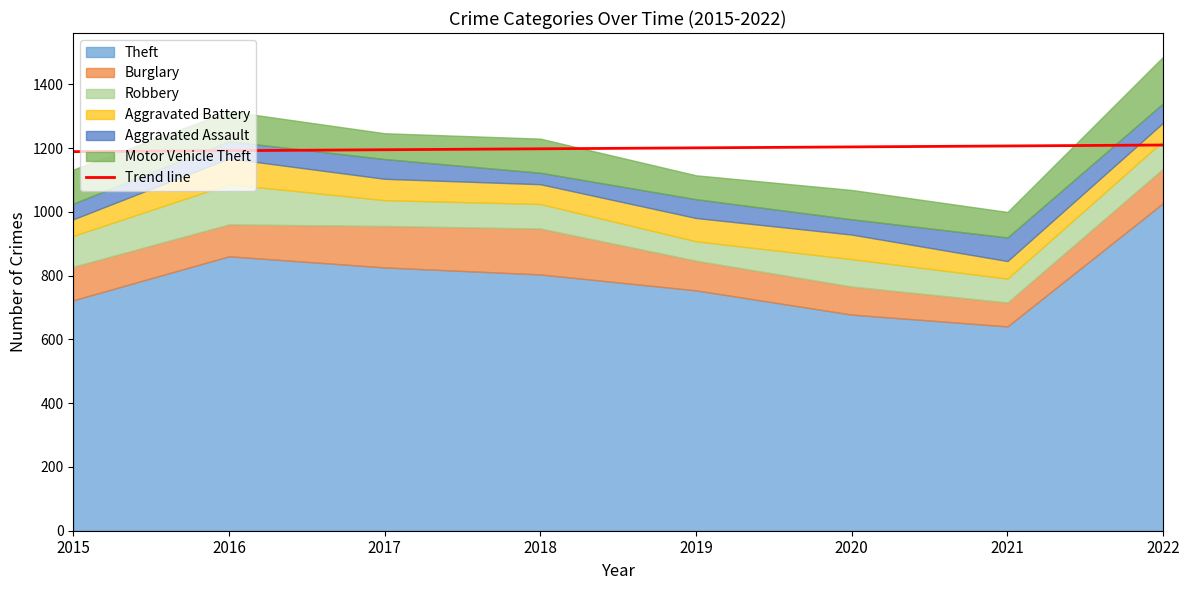

True or false: there are more than 2 points higher than both neighbors.

False